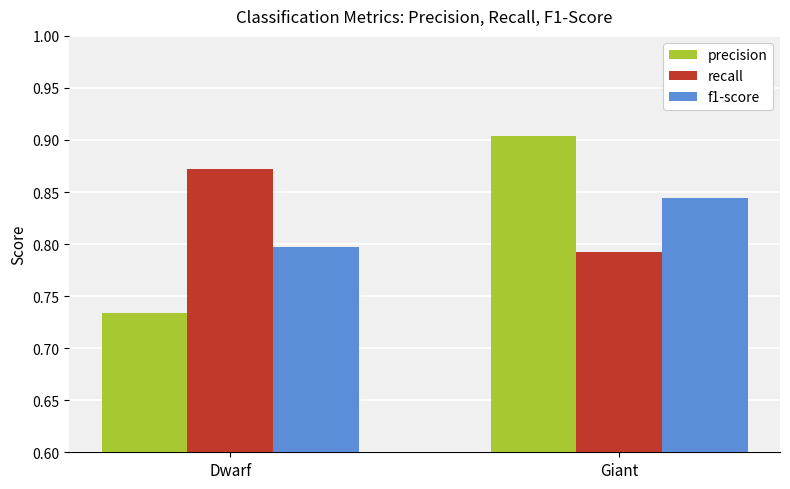

What is the total value across all series at Giant?

2.5